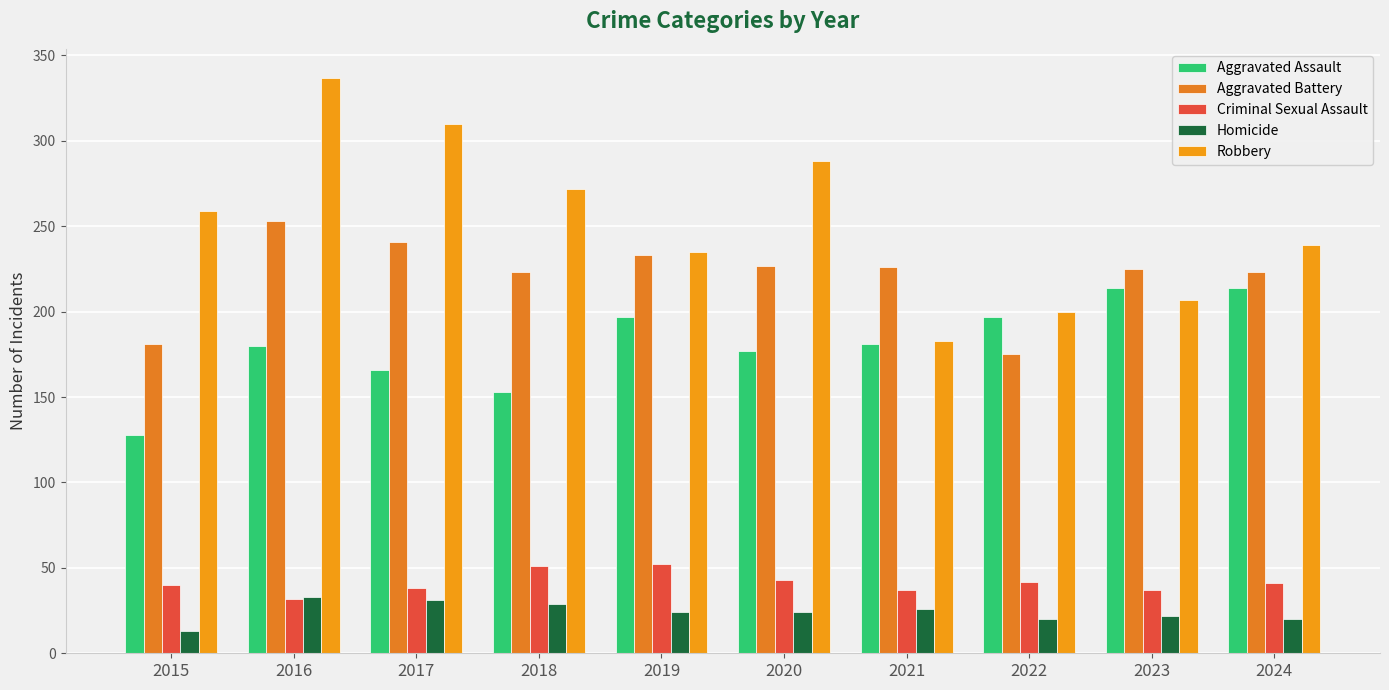

What is the value of the Criminal Sexual Assault bar at the 9th from the left?

37